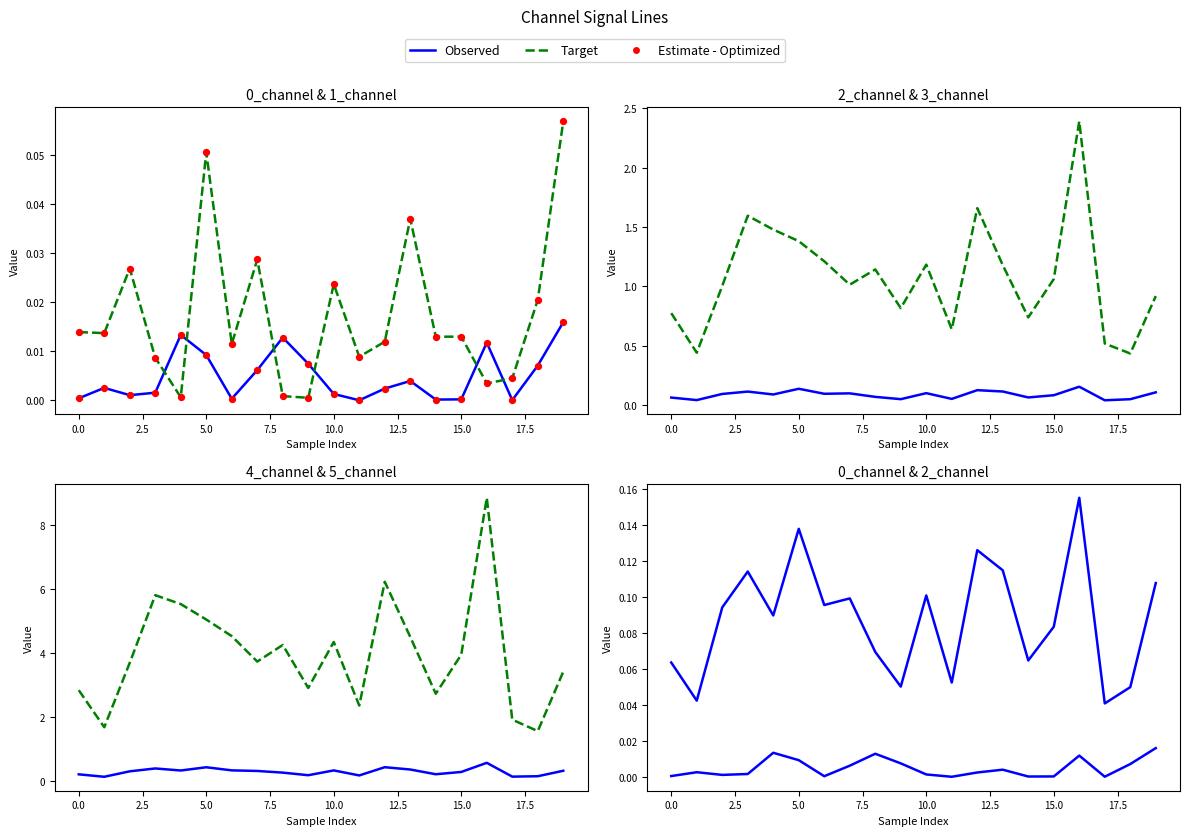

Which series contains the highest Y value?

5_channel